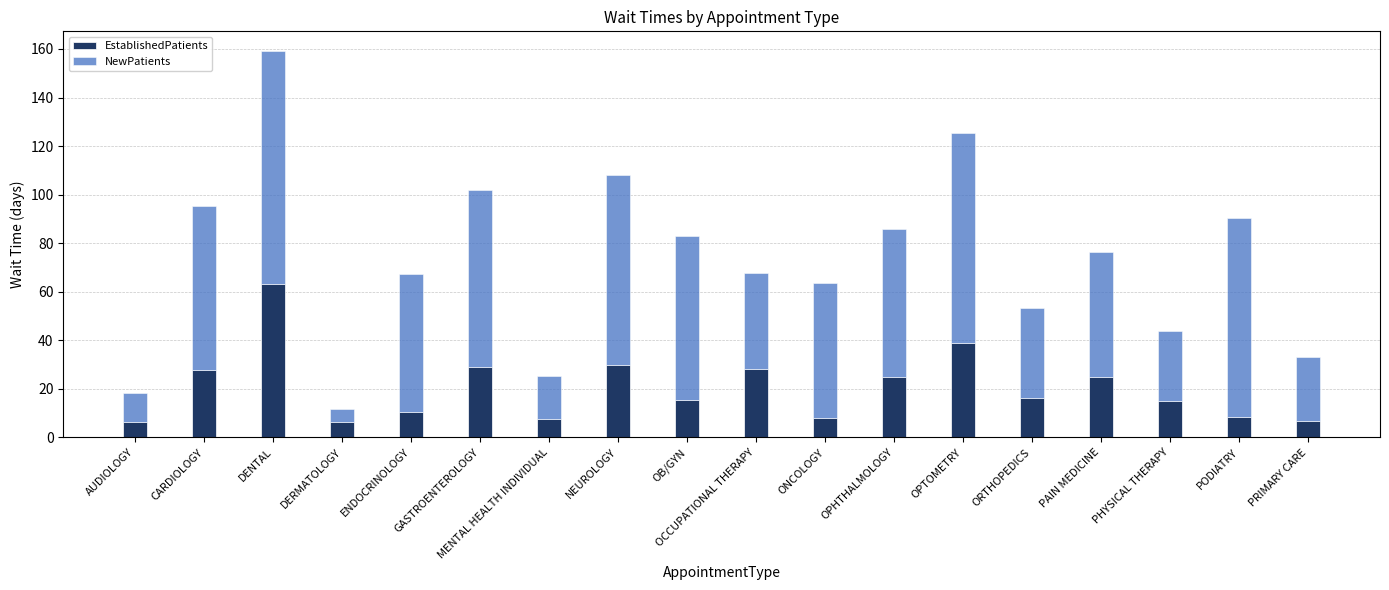

What is the difference between the second highest and second lowest values in the EstablishedPatients series?

32.7